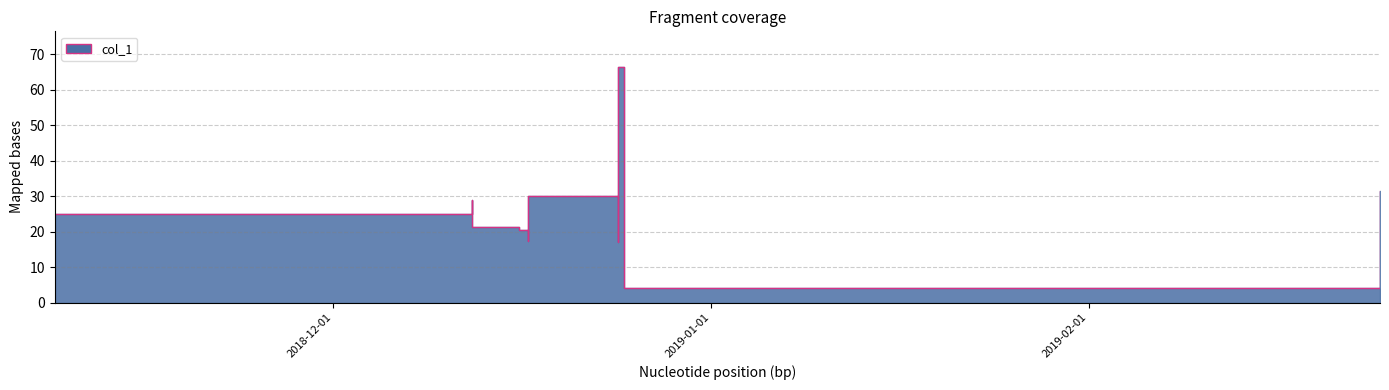

Approximately how many times larger is the value at 2018-12-12 08:54:07 compared to 2018-12-17 00:01:35?

1.7